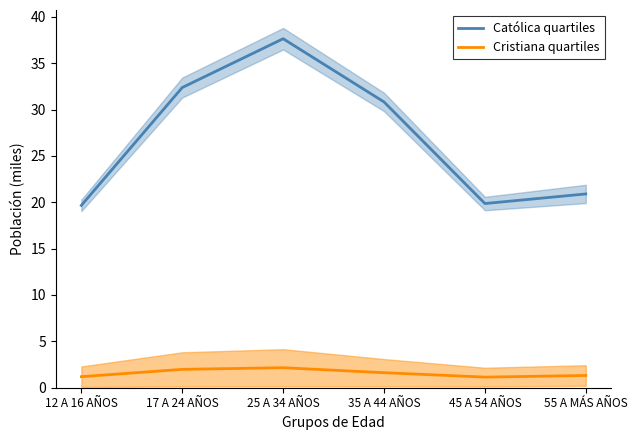

Where is Católica quartiles nearest to the value 28?

35 A 44 AÑOS